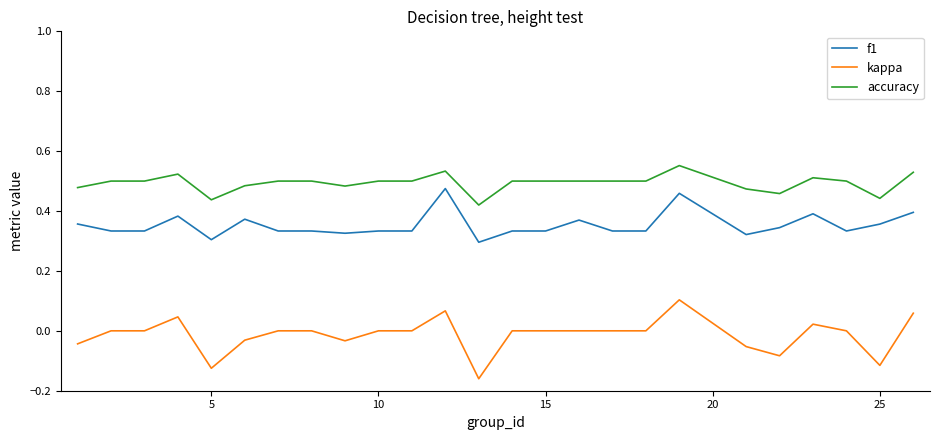

List the series in order of their peak value, lowest first.

kappa, f1, accuracy